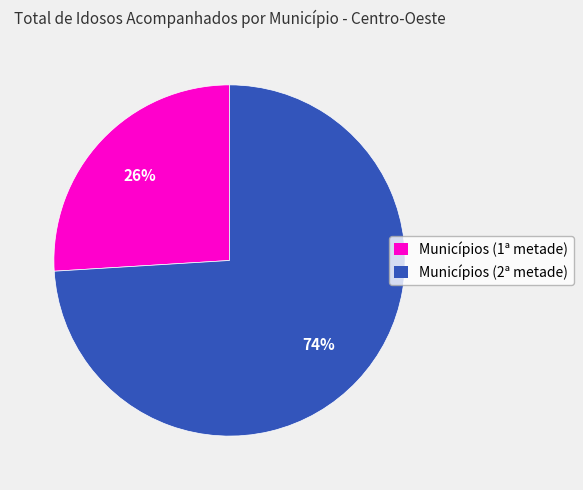

Is it true that Municípios (2ª metade) is 74% of the pie?

True